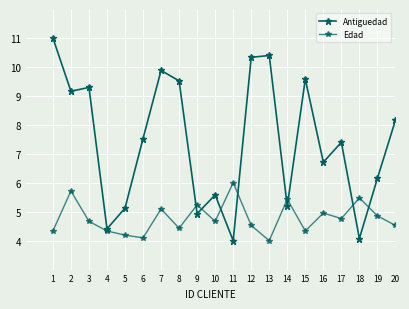

Rank the series at 11 from highest to lowest value.

Edad, Antiguedad